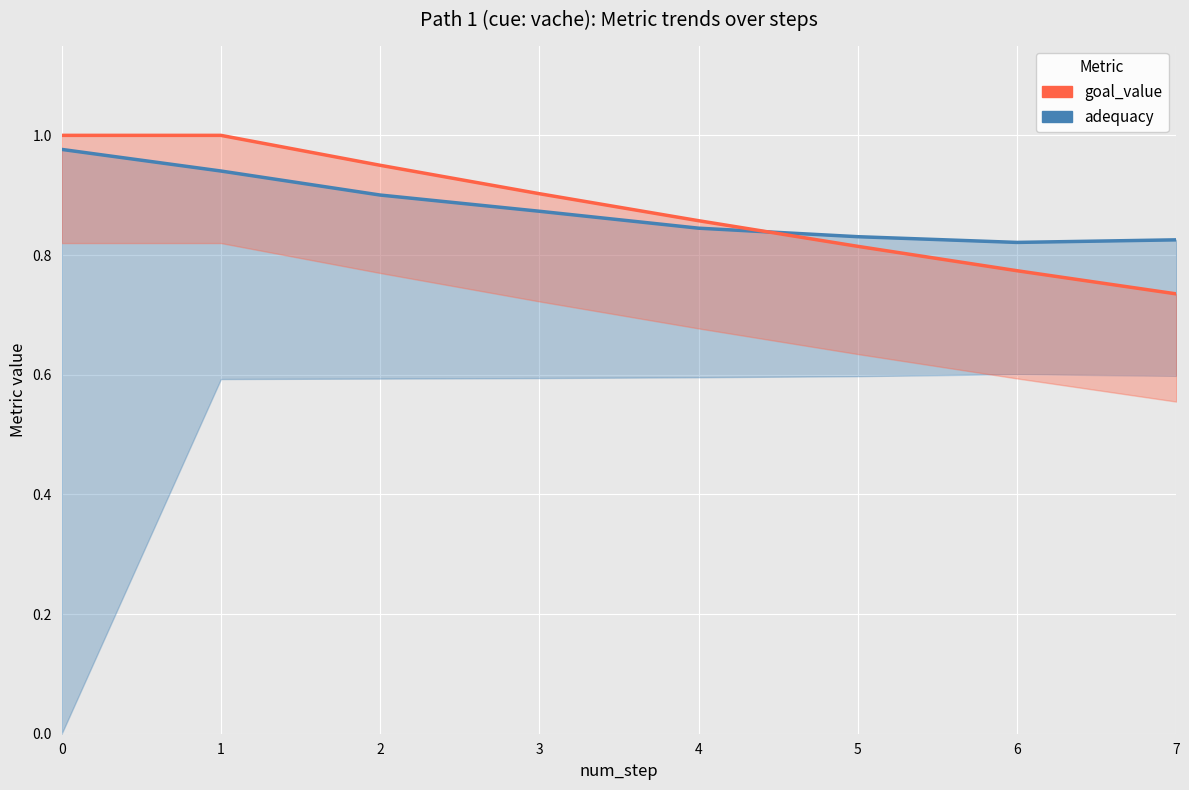

Reading left to right, what are all the values shown in this chart?

adequacy: 0=1.0	1=0.9	2=0.9	3=0.9	4=0.8	5=0.8	6=0.8	7=0.8
goal_value: 0=1.0	1=1.0	2=0.9	3=0.9	4=0.9	5=0.8	6=0.8	7=0.7